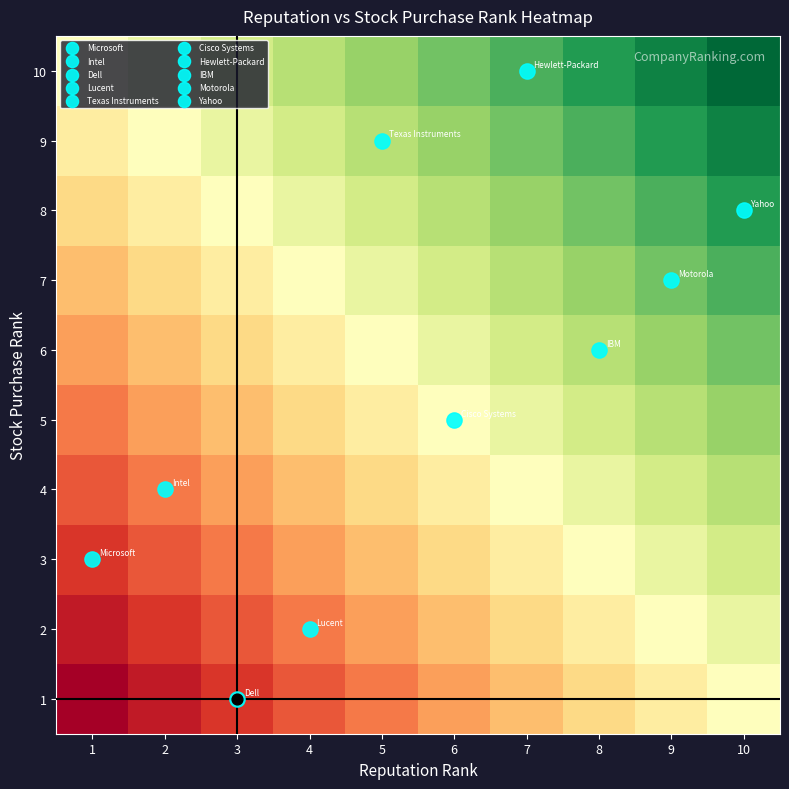

Which label corresponds to the smallest value in the chart?

1